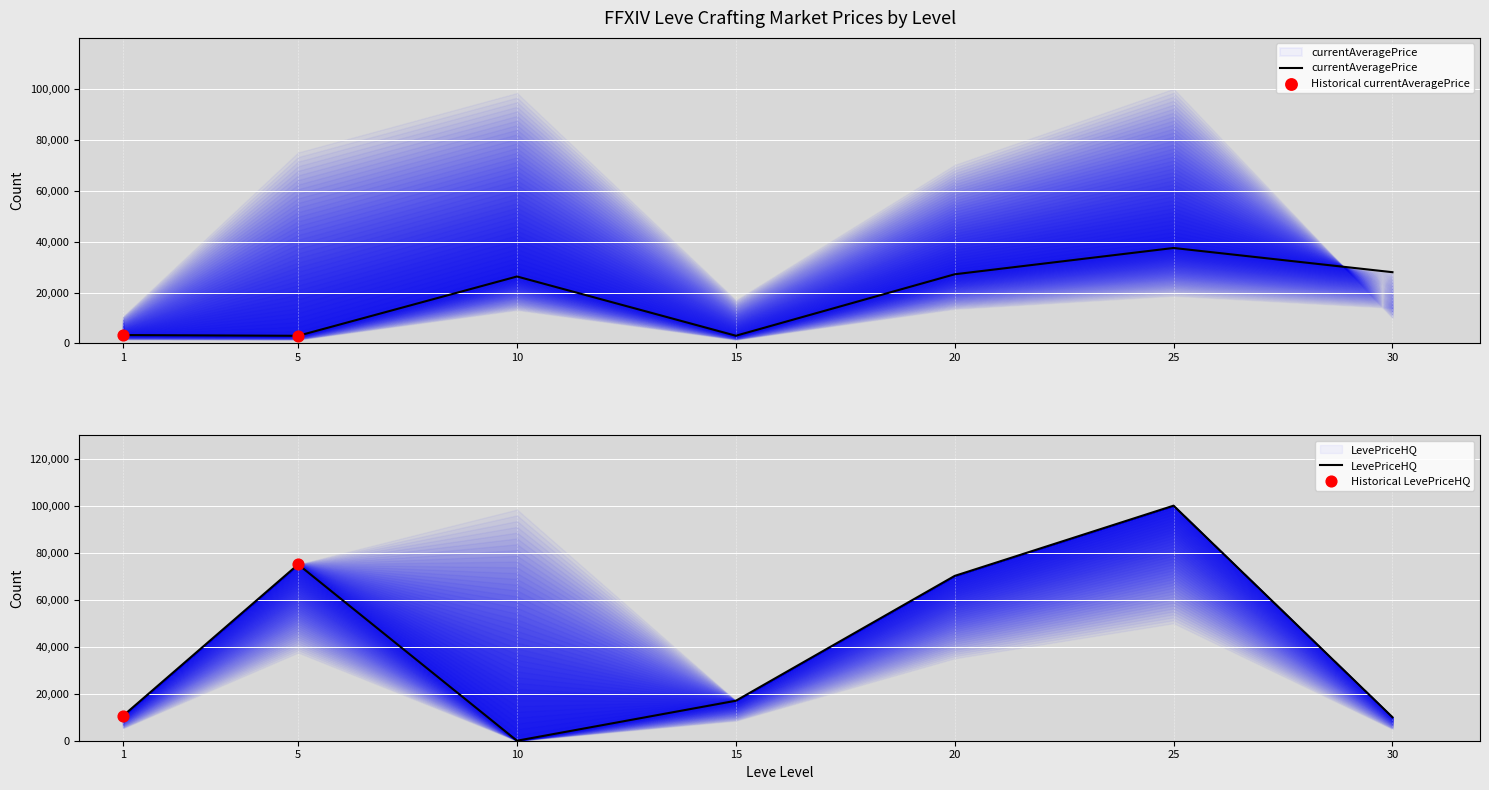

At how many categories does at least one series exceed 31883?

3